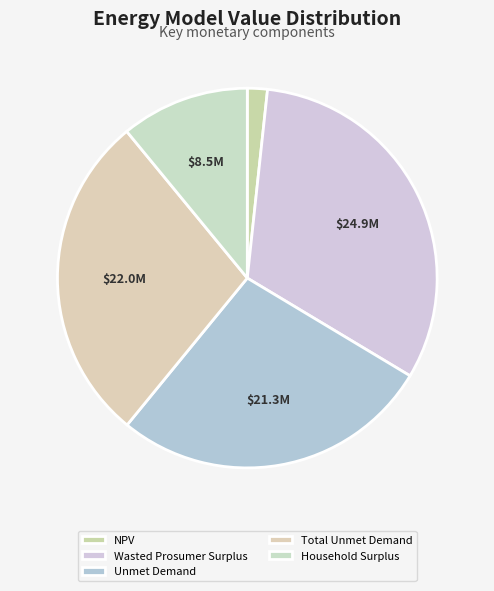

Approximately how many times larger is the value at Wasted Prosumer Surplus compared to NPV?

18.7